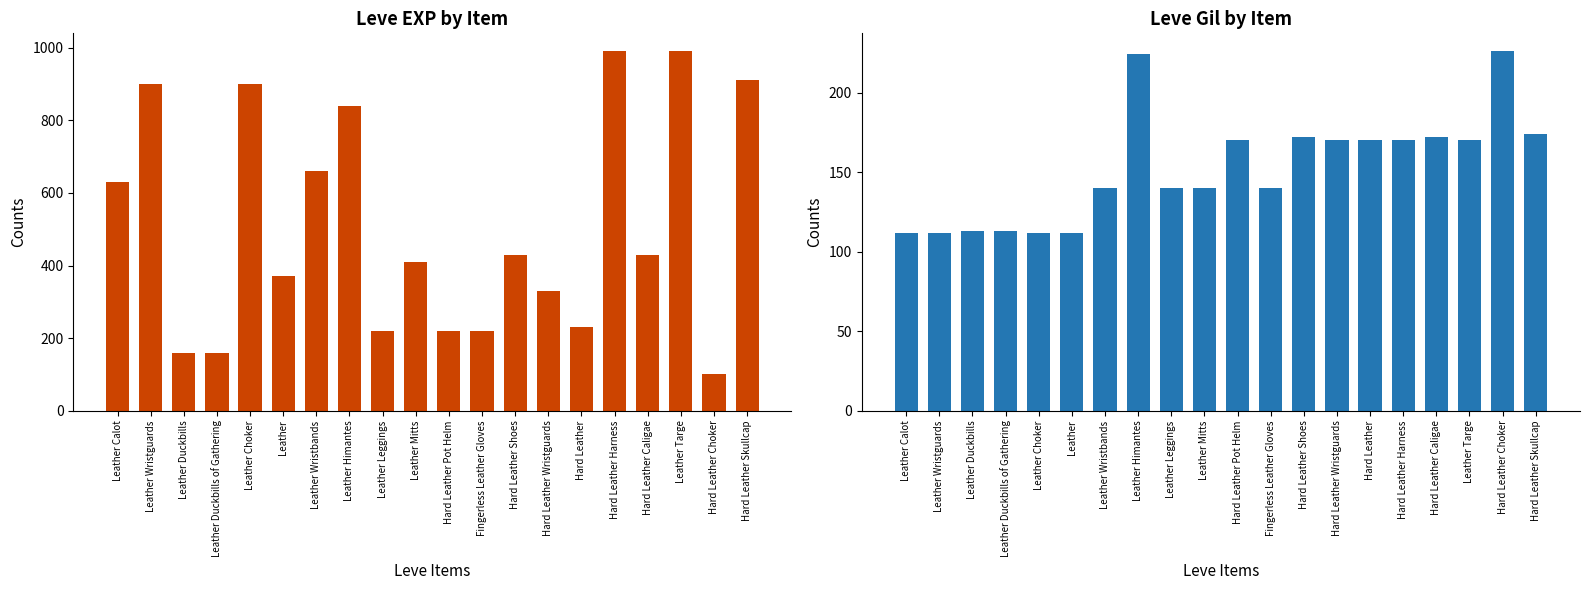

At which category does the chart reach its minimum across all series?

Hard Leather Choker